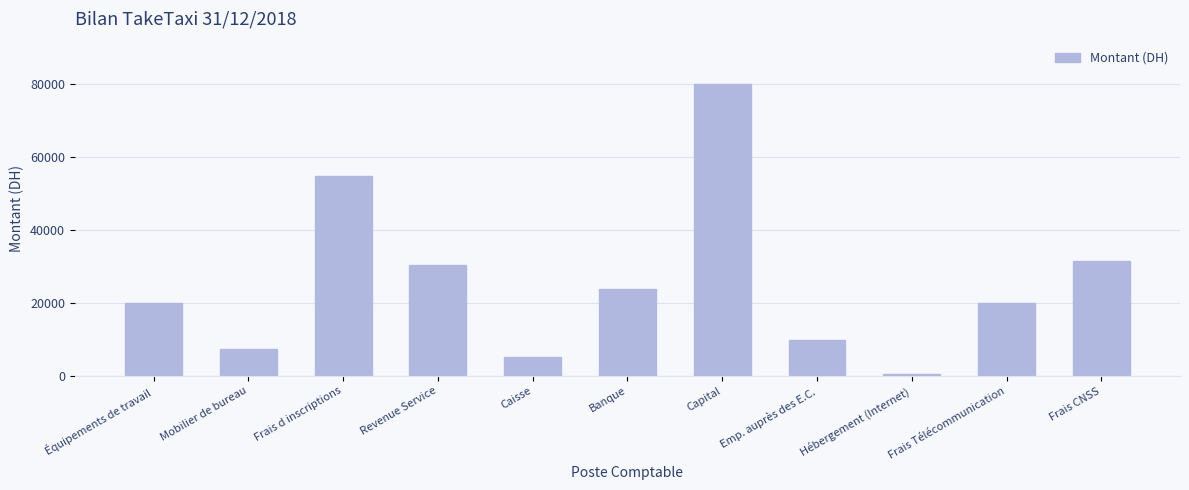

What is the change in value from Frais d inscriptions to Emp. auprès des E.C.?

-45000